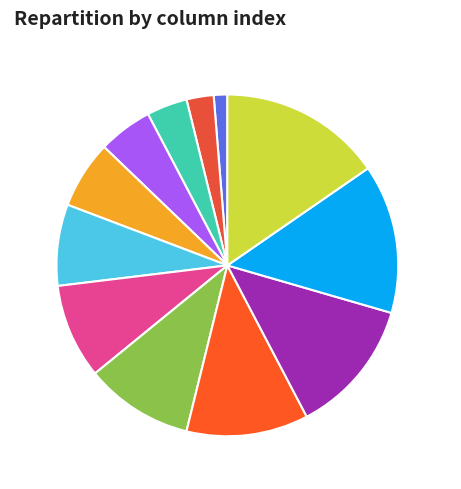

To the nearest percent, what is the difference between the largest and smallest slice percentages?

14%